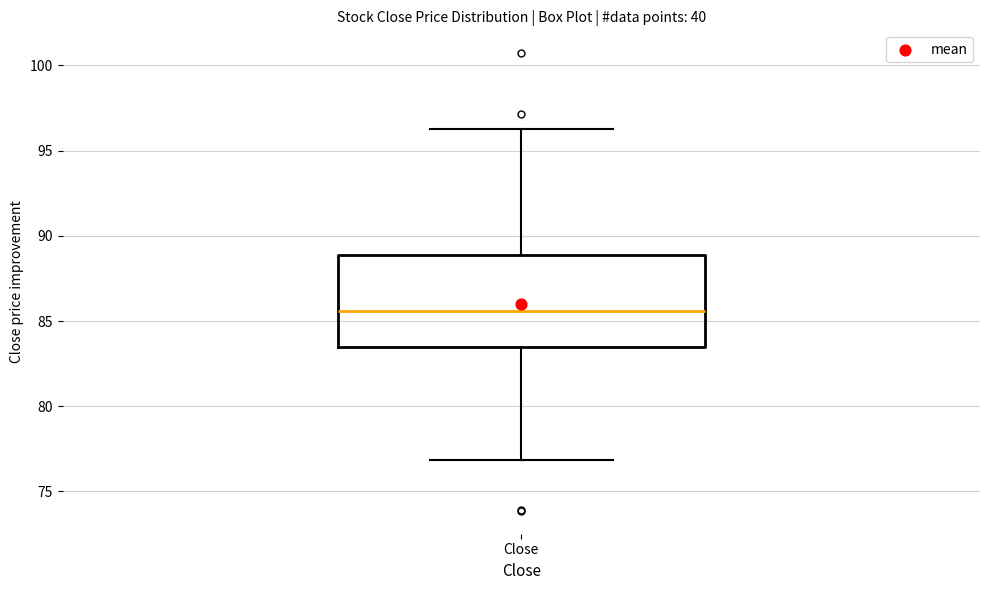

Read this box plot against the y-axis: the position of the median line, the range covered by the box, and the ends of both whiskers. The values are not printed on the chart, so give them approximately, as read against the axis.

median 85.5, box 83.5 to 89.0, whiskers 77.0 to 96.5